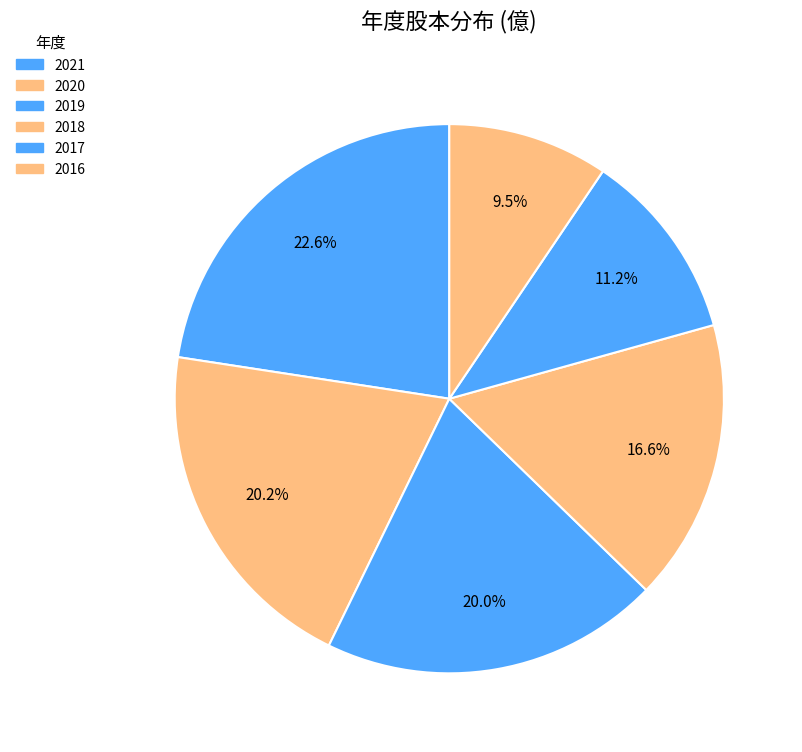

What percentage is the 2020 slice, to the nearest percent?

20%